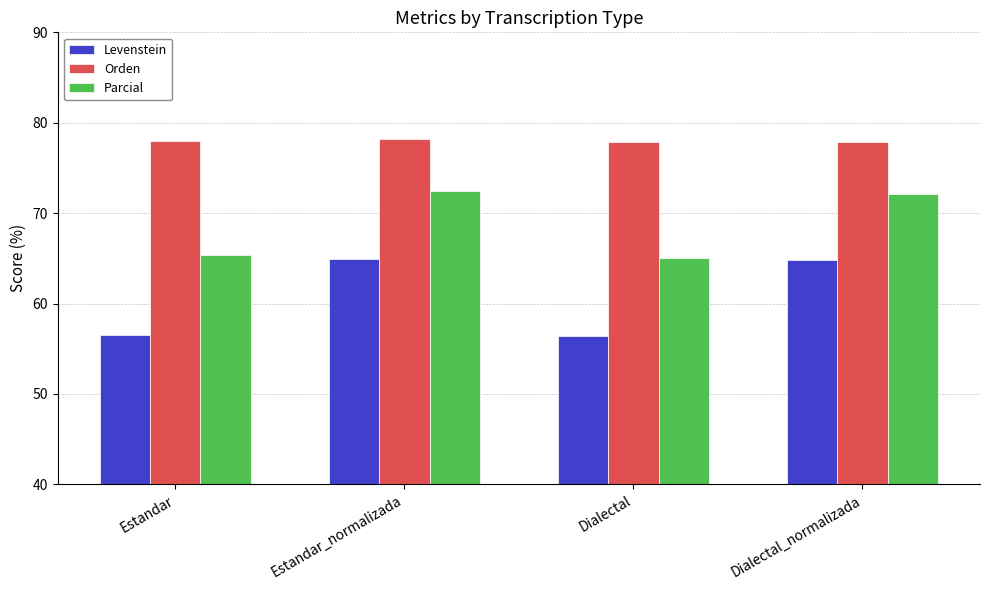

Does the chart contain any negative values?

No